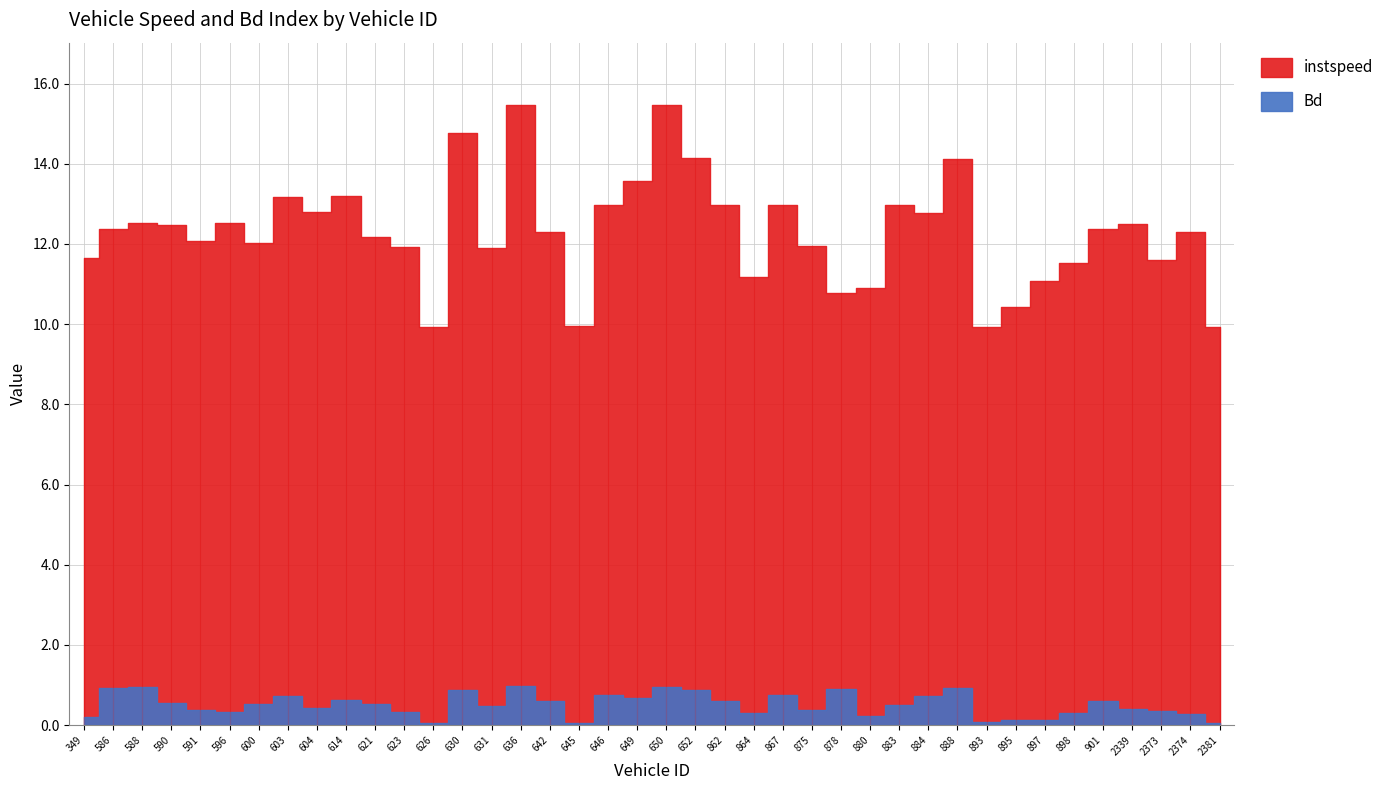

The value of Bd at 636 is 1.4. True or false?

False